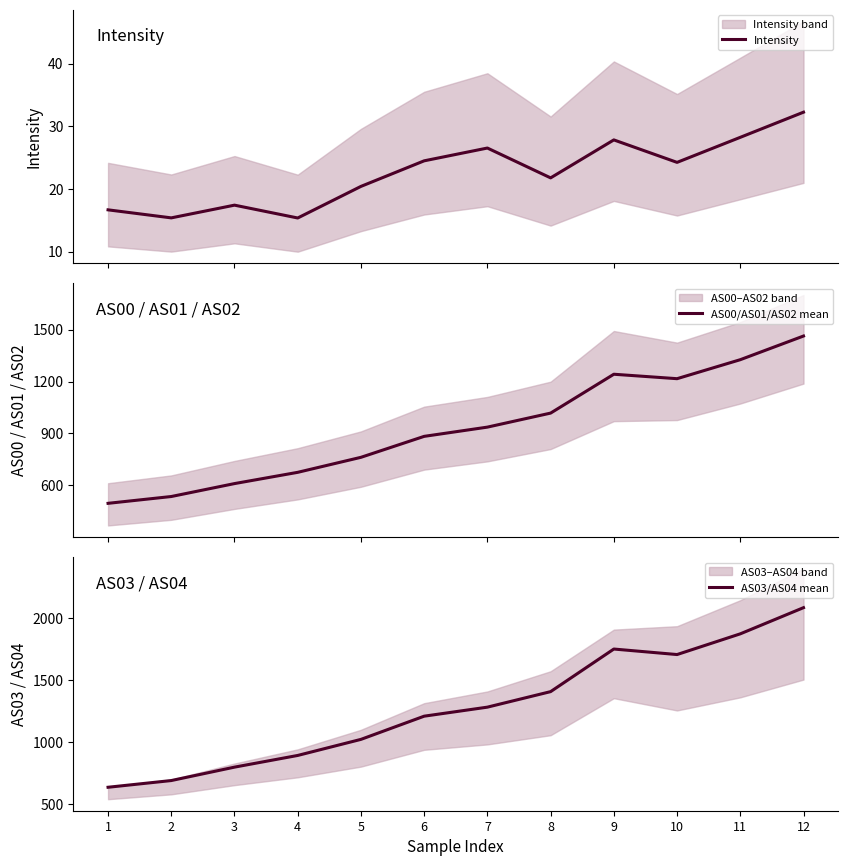

True or false: AS00/AS01/AS02 mean and AS03/AS04 mean intersect in this chart.

False